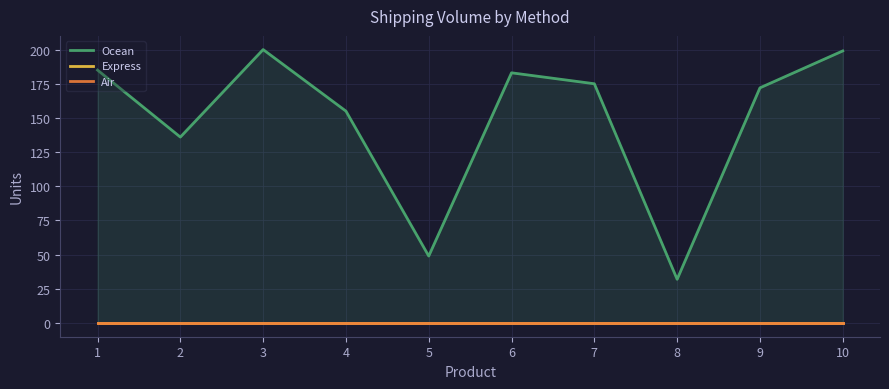

Between 4 and 1, which is larger?

1